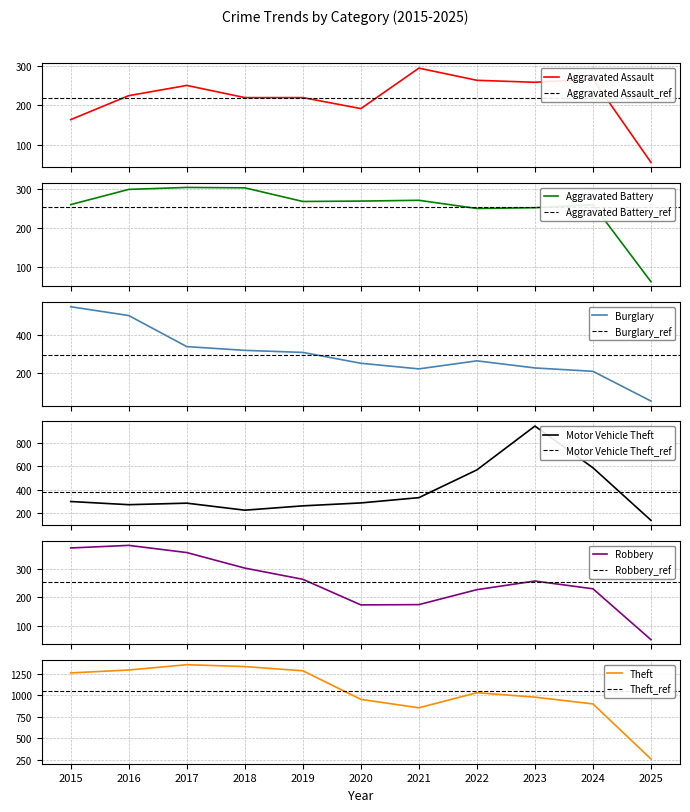

At which category is the sum across all series the highest?

2016